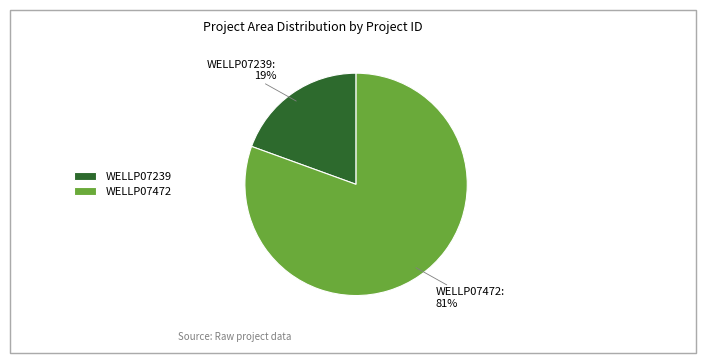

Is the sum of WELLP07239 and WELLP07472 greater than half?

Yes